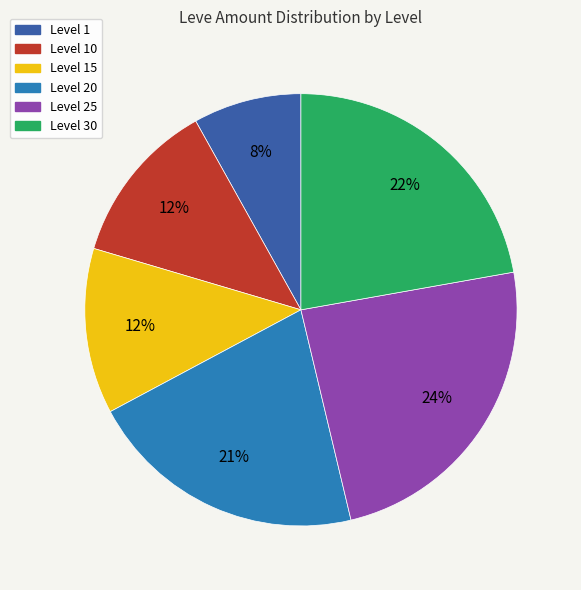

To the nearest percent, what is the difference between the largest and smallest slice percentages?

16%